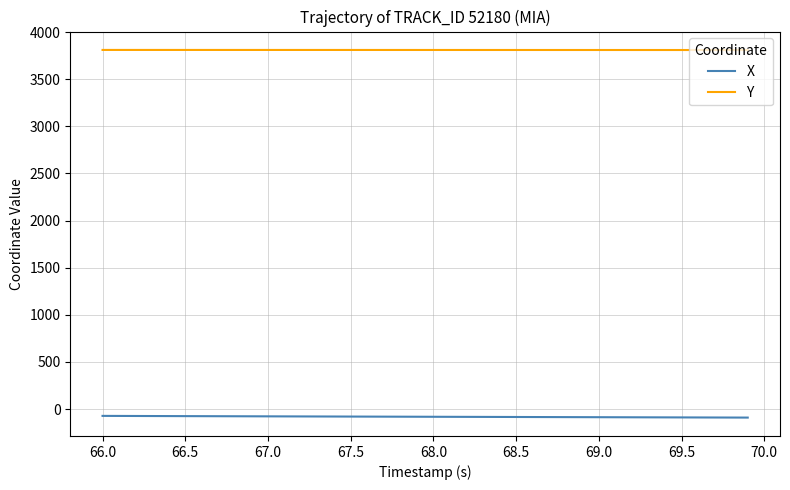

What is the maximum value for Y?

3810.1